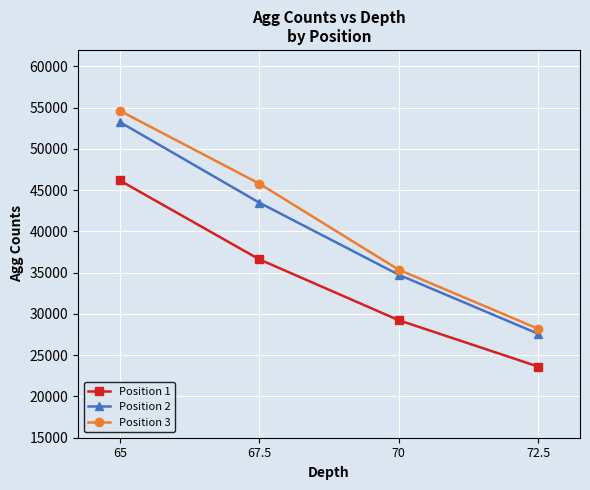

Does the chart have visible grid lines?

Yes